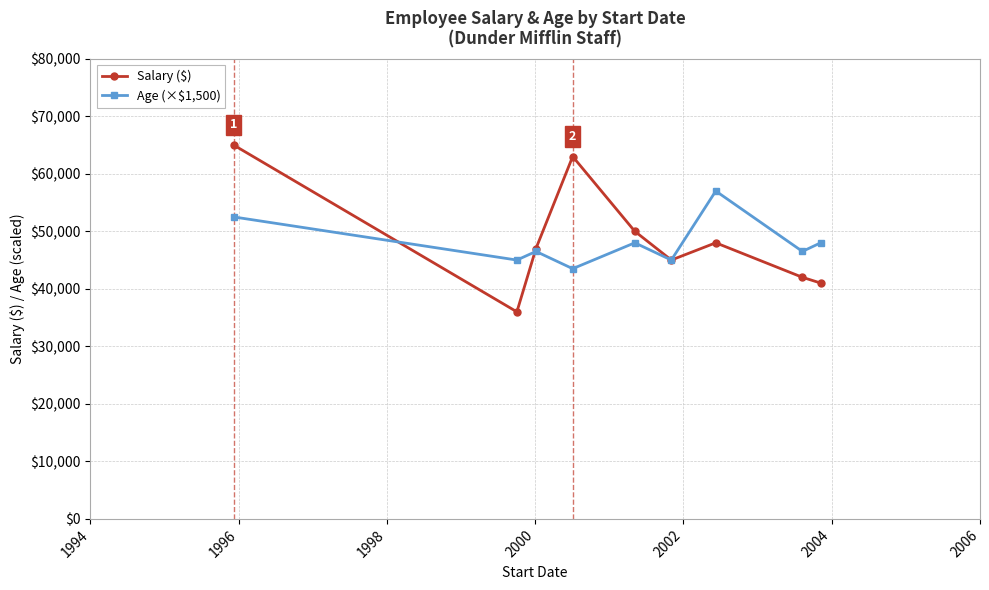

Reading left to right, what are all the values shown in this chart?

Salary ($): 65000	36000	47000	63000	50000	45000	48000	42000	41000
Age (×$1,500): 52500	45000	46500	43500	48000	45000	57000	46500	48000